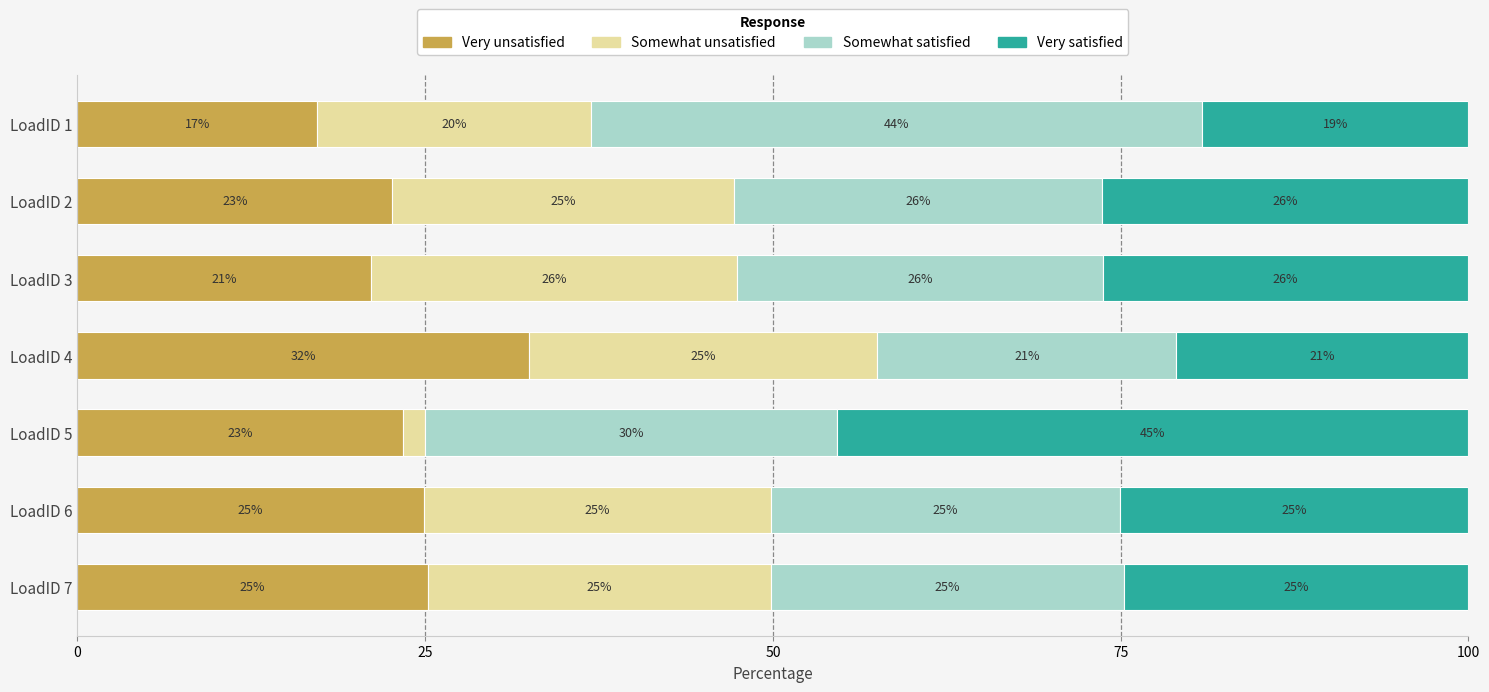

What is the lowest value of the Very unsatisfied series?

17.2